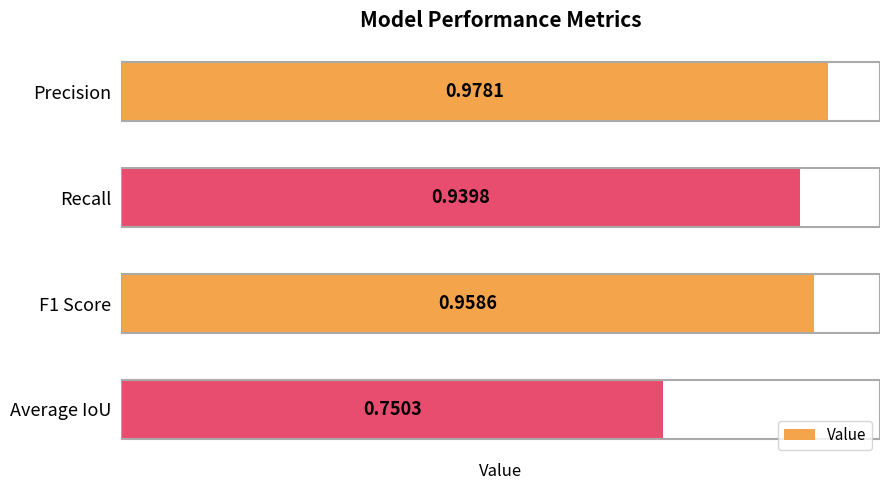

List the labels in order of value, largest first.

Precision, F1 Score, Recall, Average IoU